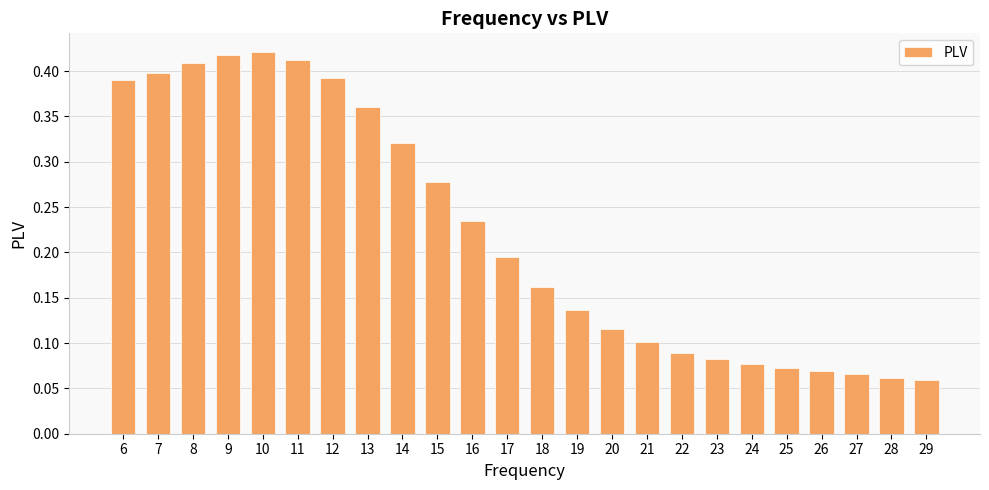

What is the sum of the values at 8 and 26?

0.5